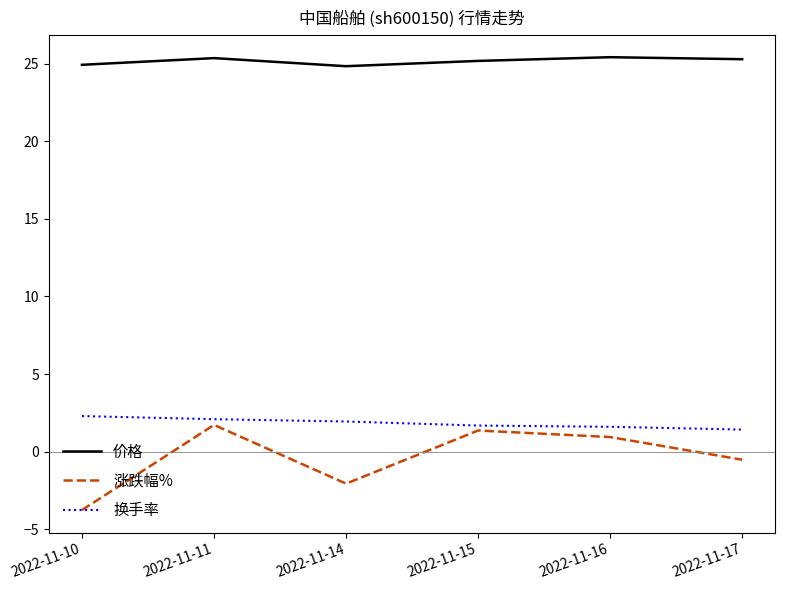

The 涨跌幅% series shows 1.7 at 2022-11-11. True or false?

True